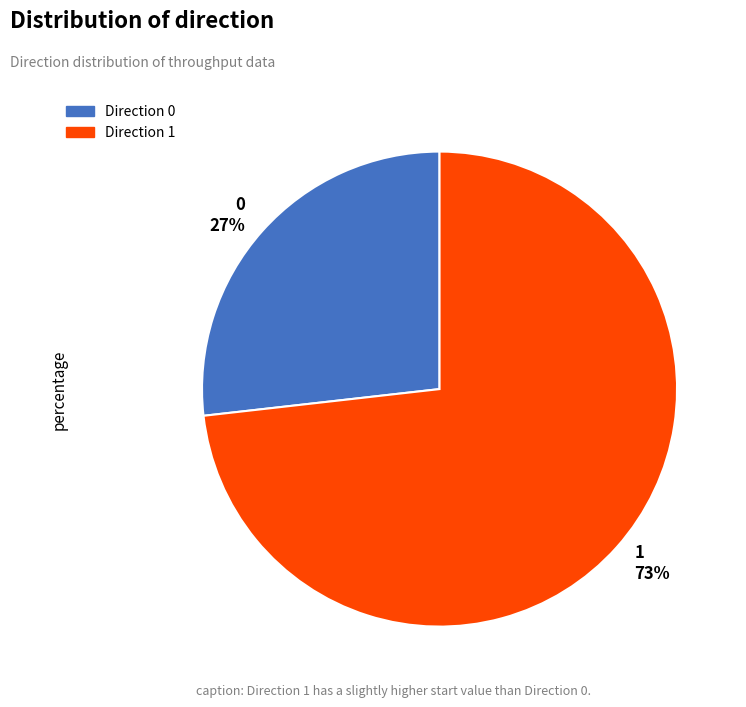

Does any single category account for the majority?

Yes